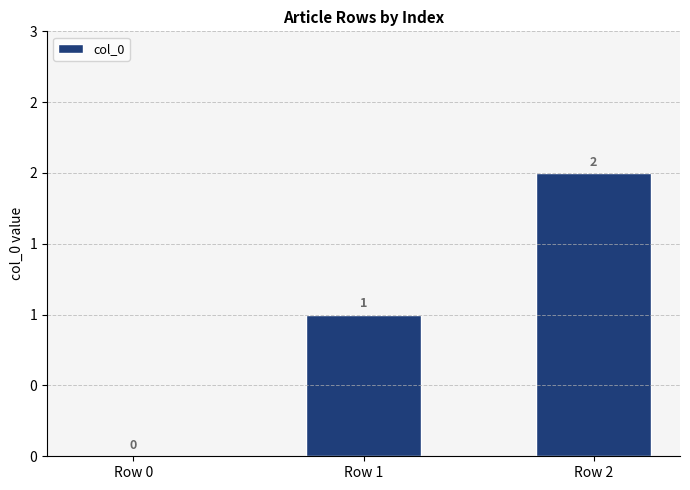

Are the bars horizontal?

No